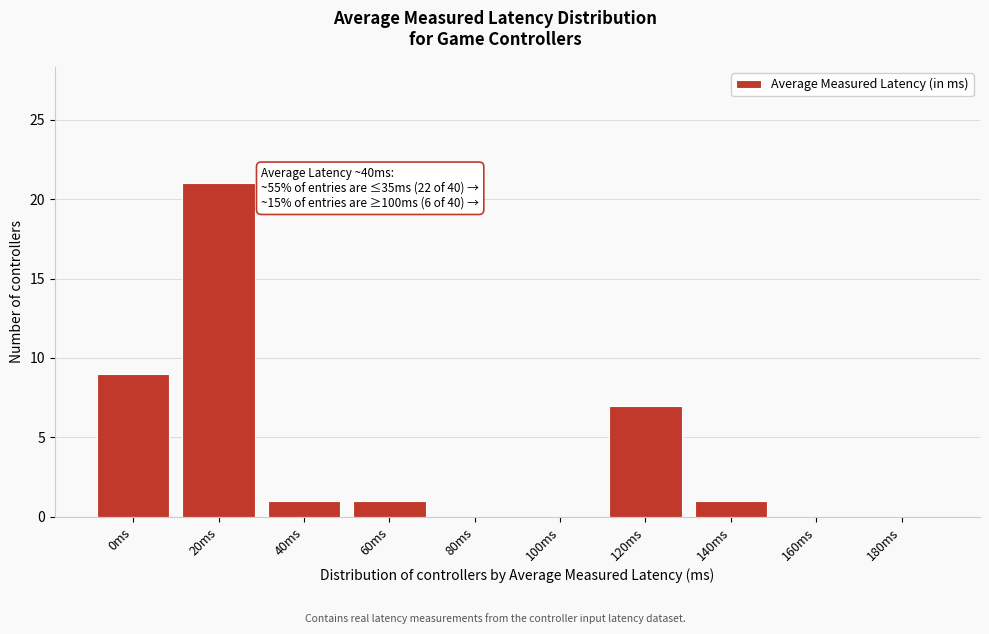

Reading left to right, what are all the values shown in this chart?

0ms=9	20ms=21	40ms=1	60ms=1	80ms=0	100ms=0	120ms=7	140ms=1	160ms=0	180ms=0